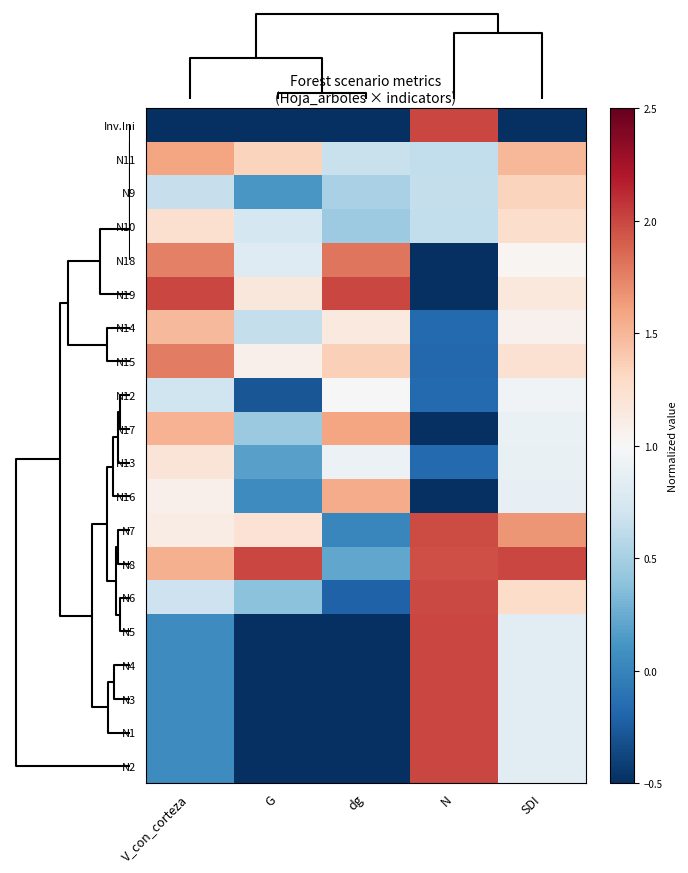

At which category is the sum across all series the highest?

SDI